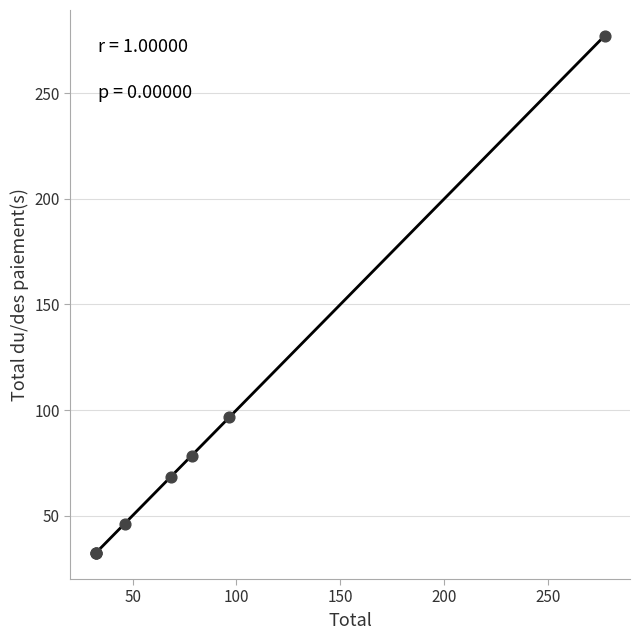

What Y value in the scatter plot is closest to 154?

96.6